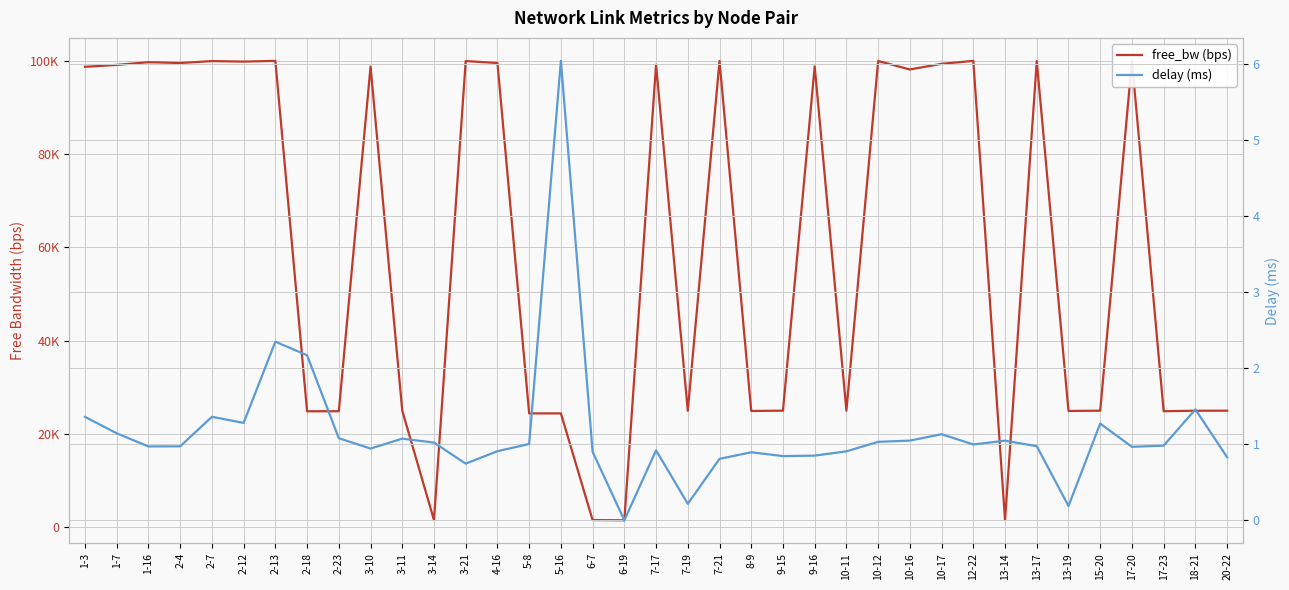

What is the value of the free_bw (bps) point at the 29th from the left?

99997.4